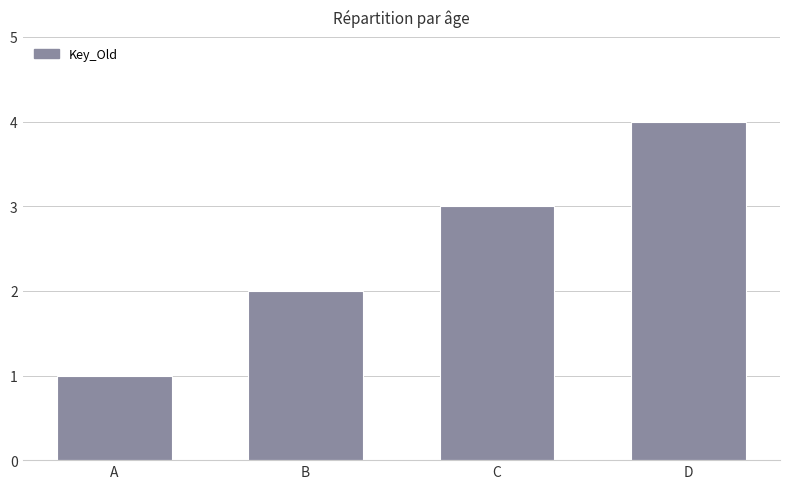

What is the value of the 1st bar from the left?

1